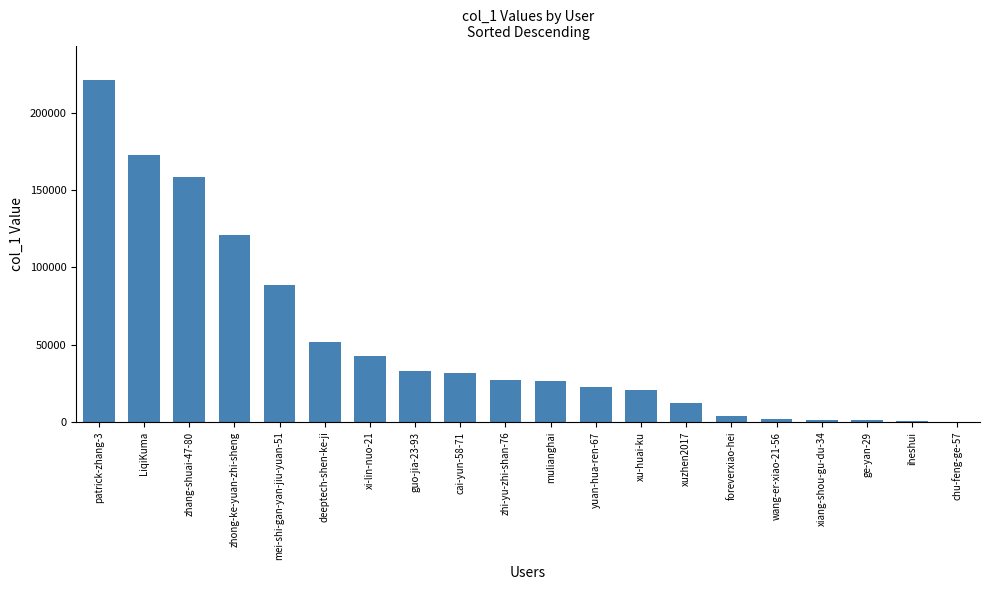

Read the value at mei-shi-gan-yan-jiu-yuan-51, to the nearest 10.

88610